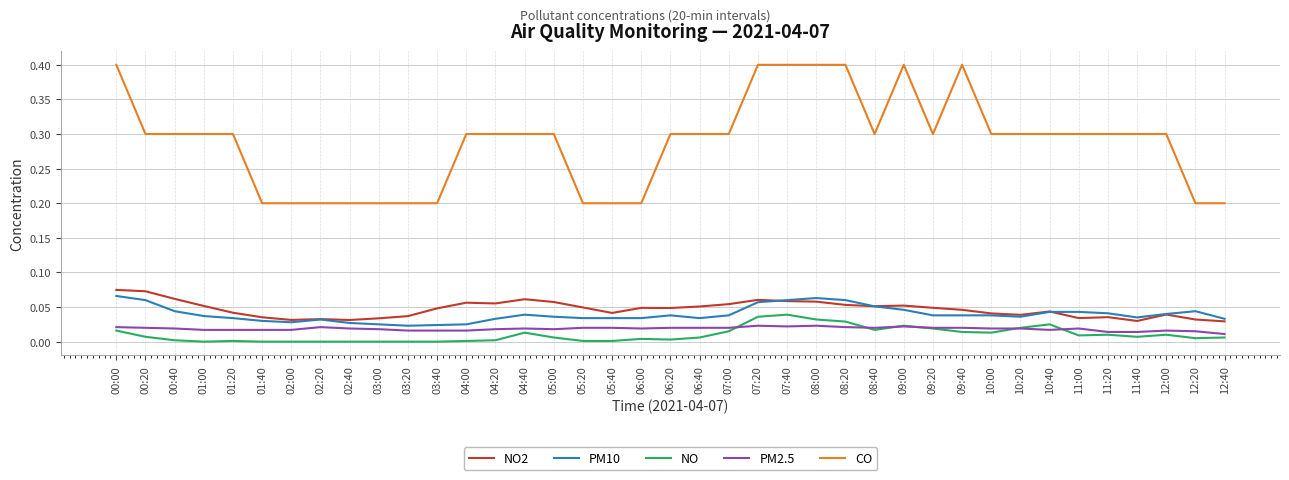

Is the value of PM10 at 08:40 greater than the value of NO at 01:00?

Yes